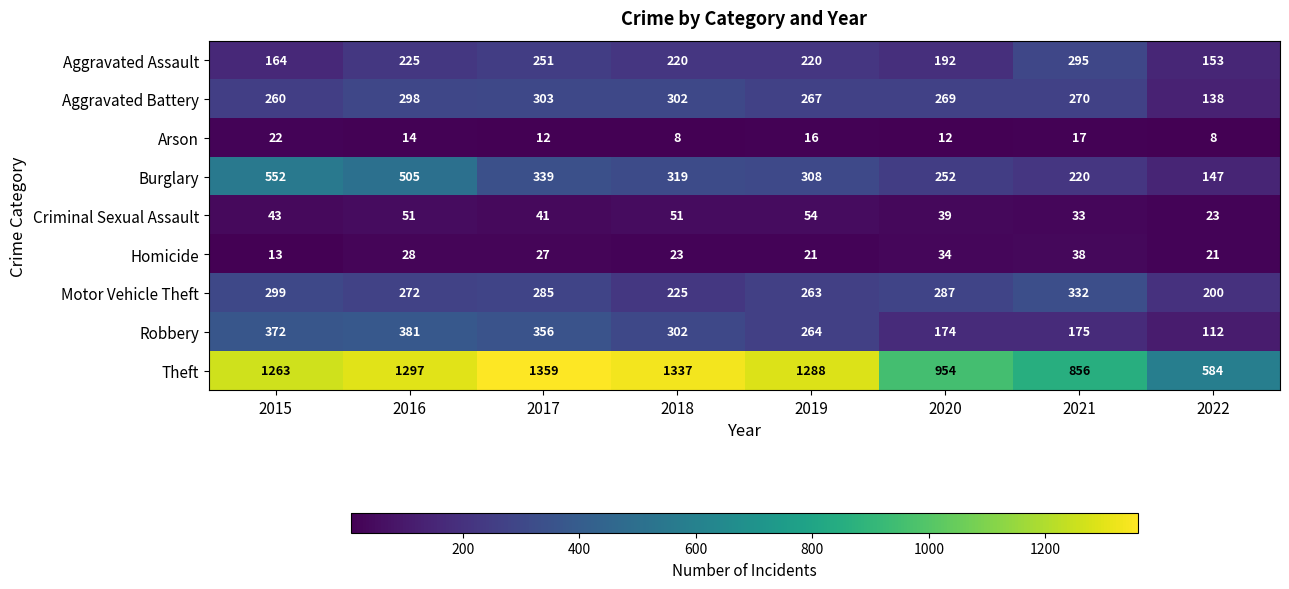

What is the sum of the Theft values at 2017 and 2022?

1943